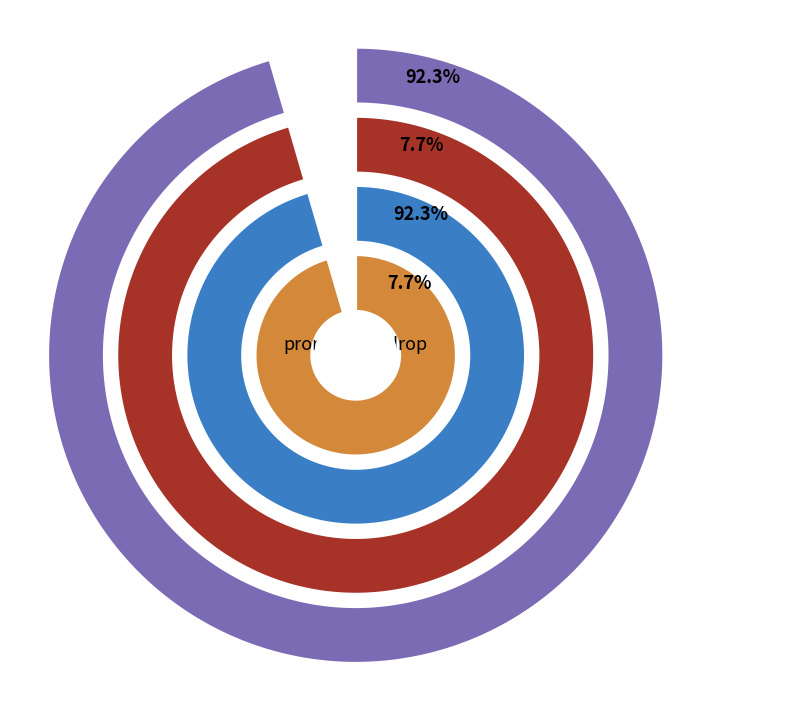

Is the sum of Organic Keywords and Organic Traffic greater than half?

Yes